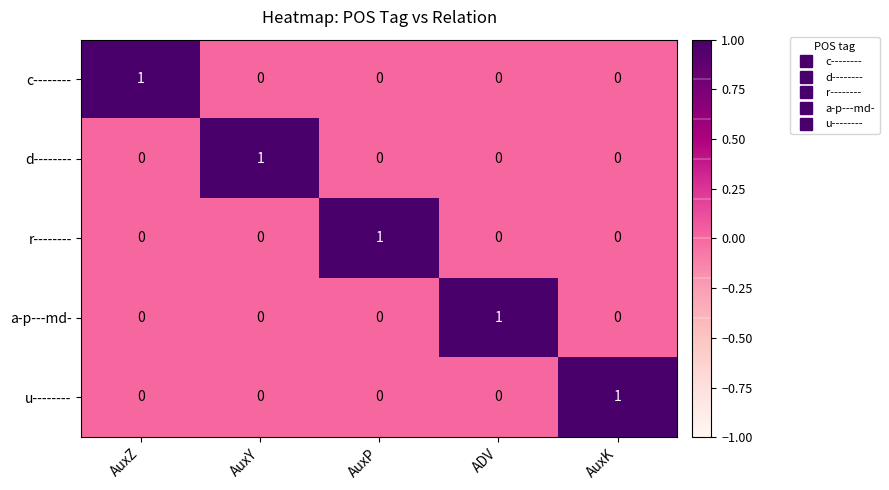

Count the number of data series in this chart.

5